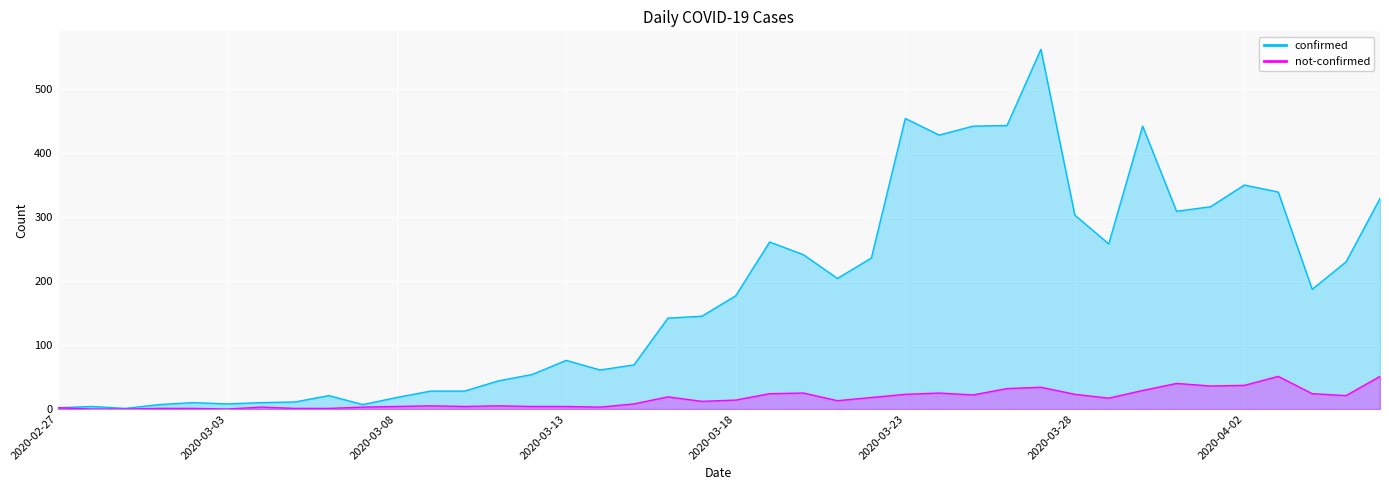

Reading left to right, what are all the values shown in this chart?

confirmed: 2020-02-27=2	2020-02-28=4	2020-02-29=1	2020-03-01=7	2020-03-02=10	2020-03-03=8	2020-03-04=10	2020-03-05=11	2020-03-06=21	2020-03-07=7	2020-03-08=18	2020-03-09=28	2020-03-10=28	2020-03-11=44	2020-03-12=54	2020-03-13=76	2020-03-14=61	2020-03-15=69	2020-03-16=142	2020-03-17=145	2020-03-18=177	2020-03-19=261	2020-03-20=241	2020-03-21=204	2020-03-22=236	2020-03-23=454	2020-03-24=428	2020-03-25=442	2020-03-26=443	2020-03-27=562	2020-03-28=303	2020-03-29=258	2020-03-30=442	2020-03-31=309	2020-04-01=316	2020-04-02=350	2020-04-03=339	2020-04-04=187	2020-04-05=230	2020-04-06=329
not-confirmed: 2020-02-27=2	2020-02-28=0	2020-02-29=0	2020-03-01=1	2020-03-02=1	2020-03-03=0	2020-03-04=3	2020-03-05=1	2020-03-06=1	2020-03-07=3	2020-03-08=4	2020-03-09=5	2020-03-10=4	2020-03-11=5	2020-03-12=4	2020-03-13=4	2020-03-14=3	2020-03-15=8	2020-03-16=19	2020-03-17=12	2020-03-18=14	2020-03-19=24	2020-03-20=25	2020-03-21=13	2020-03-22=18	2020-03-23=23	2020-03-24=25	2020-03-25=22	2020-03-26=32	2020-03-27=34	2020-03-28=23	2020-03-29=17	2020-03-30=29	2020-03-31=40	2020-04-01=36	2020-04-02=37	2020-04-03=51	2020-04-04=24	2020-04-05=21	2020-04-06=51